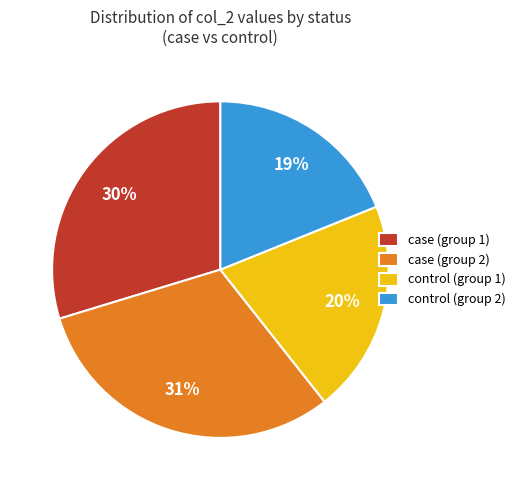

To the nearest percent, what is the combined percentage of case (group 2) and control (group 1)?

51%